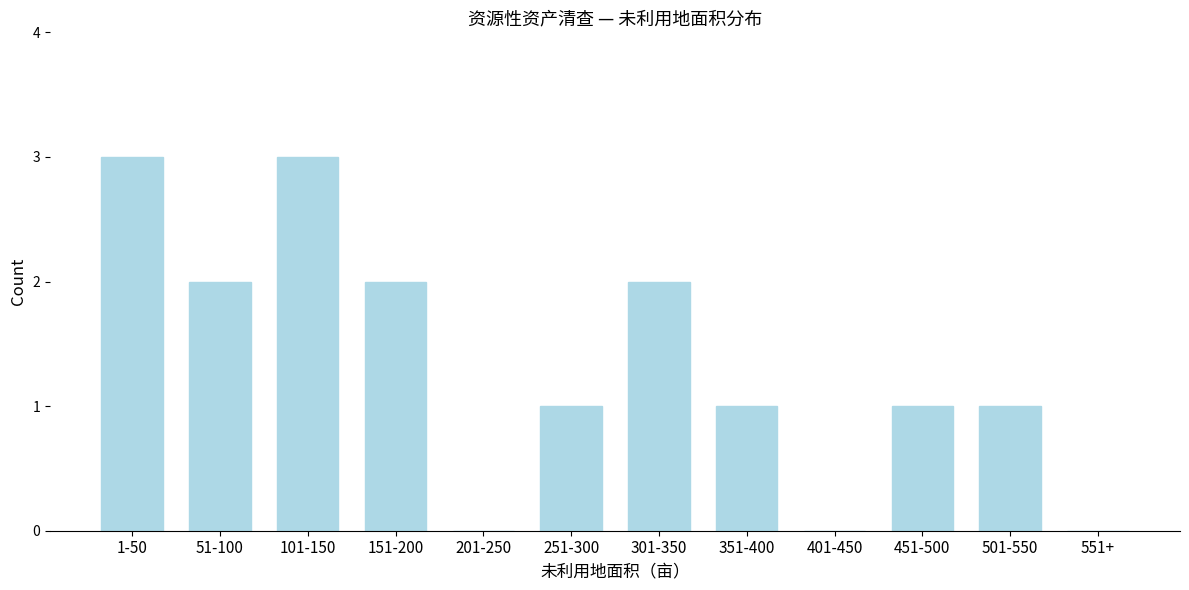

Reading left to right, what are all the values shown in this chart?

1-50=3	51-100=2	101-150=3	151-200=2	201-250=0	251-300=1	301-350=2	351-400=1	401-450=0	451-500=1	501-550=1	551+=0